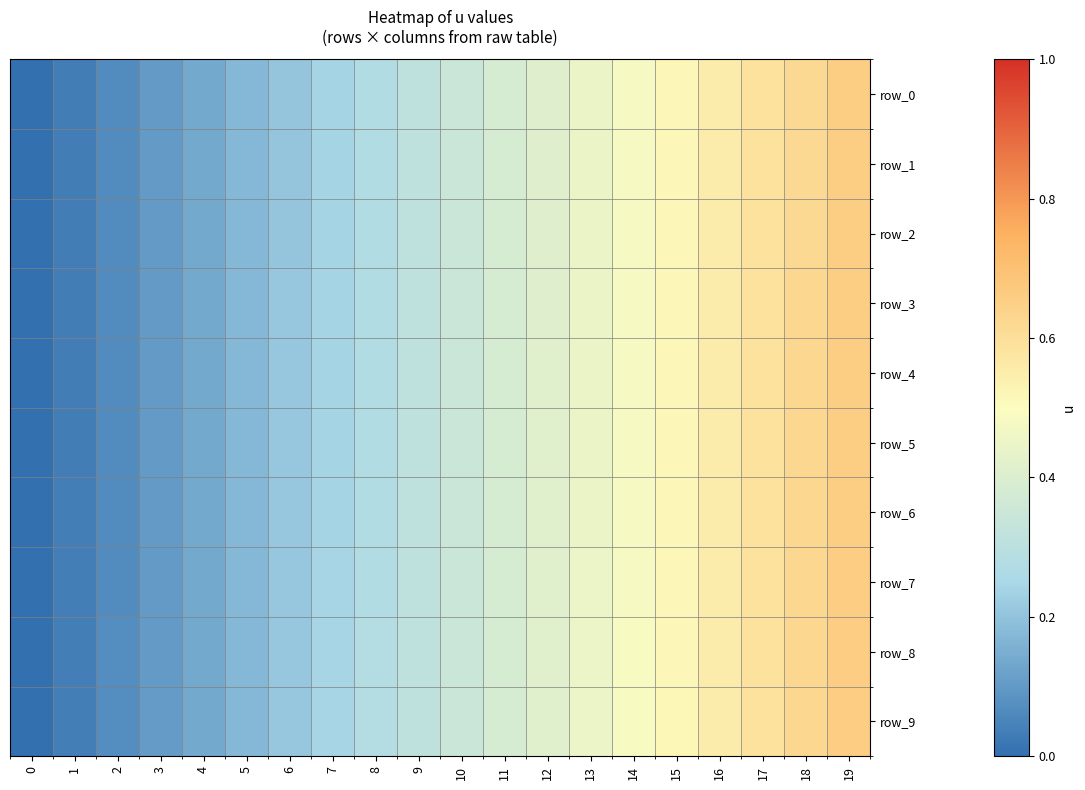

List the series in order of their peak value, highest first.

row_9, row_8, row_7, row_6, row_5, row_4, row_3, row_2, row_0, row_1